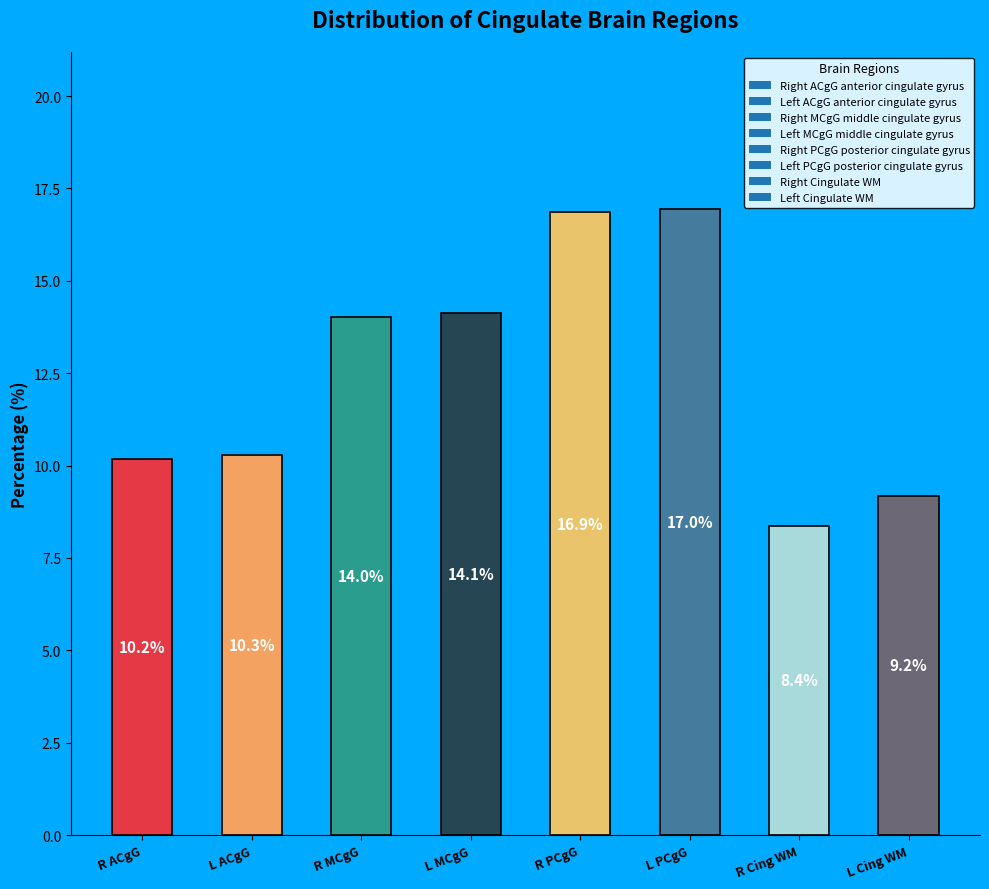

How many distinct data groups are displayed?

1